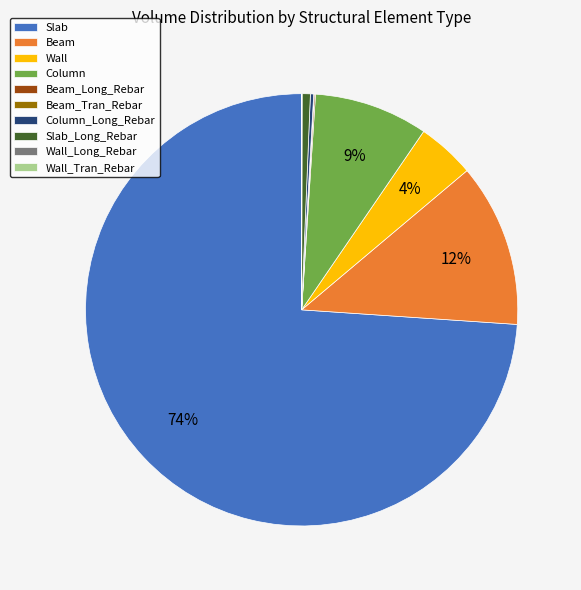

Which slice is the largest?

Slab